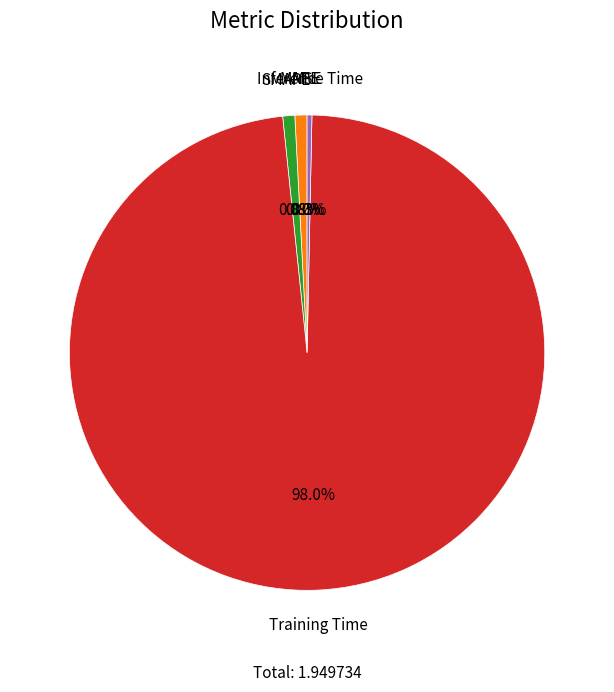

Is there a majority slice in this chart?

Yes